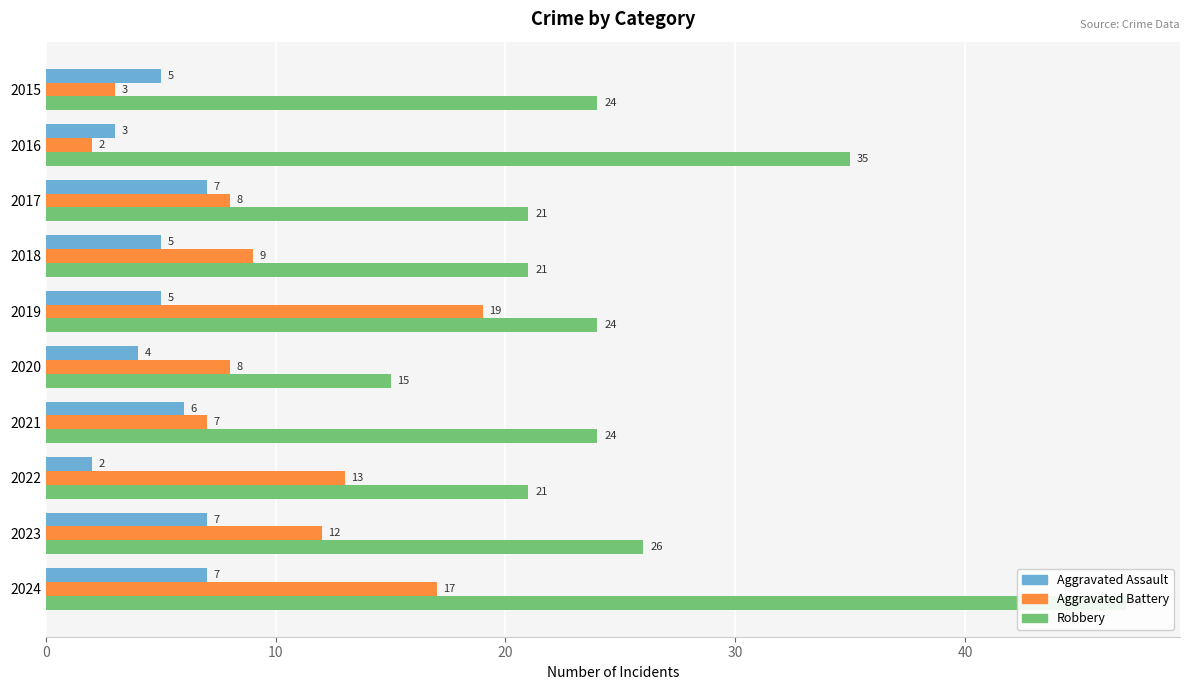

How many data points in Aggravated Assault are above 5?

4